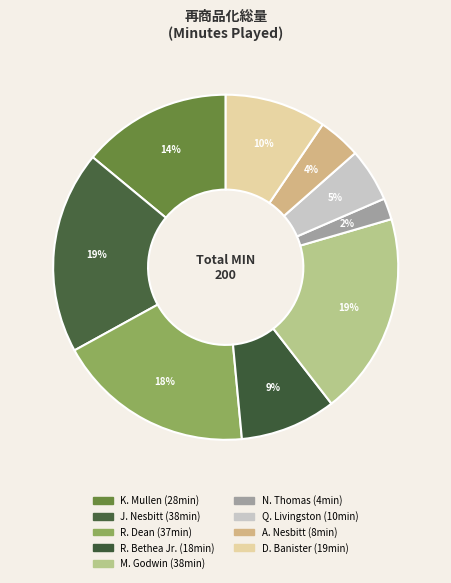

How many slices are in this pie chart?

9